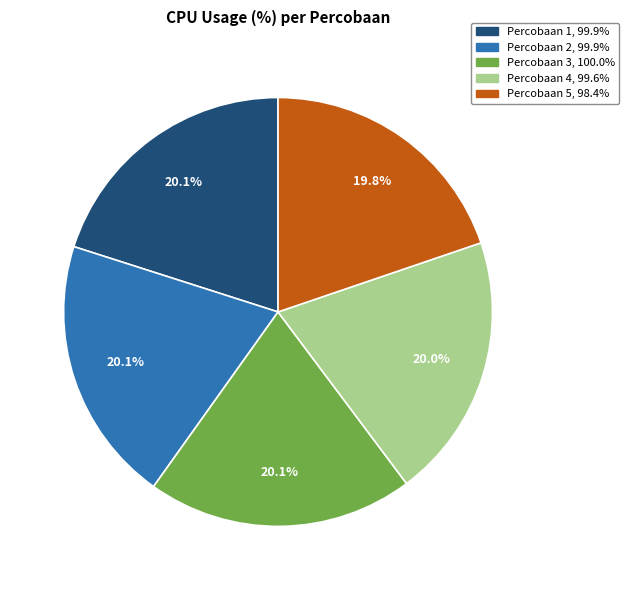

The Percobaan 5 slice represents 7% of the pie. True or false?

False